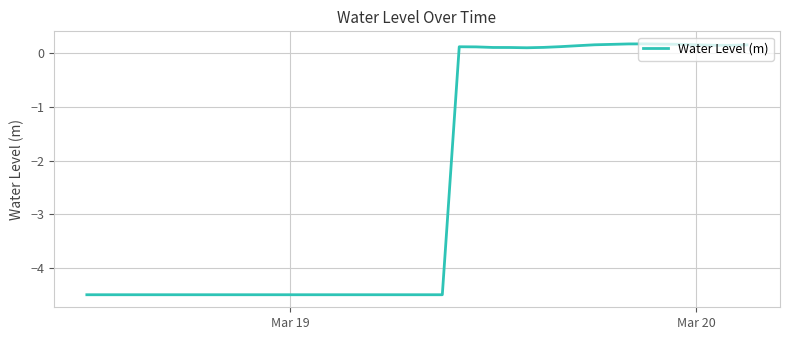

What is the smallest value displayed?

-4.5